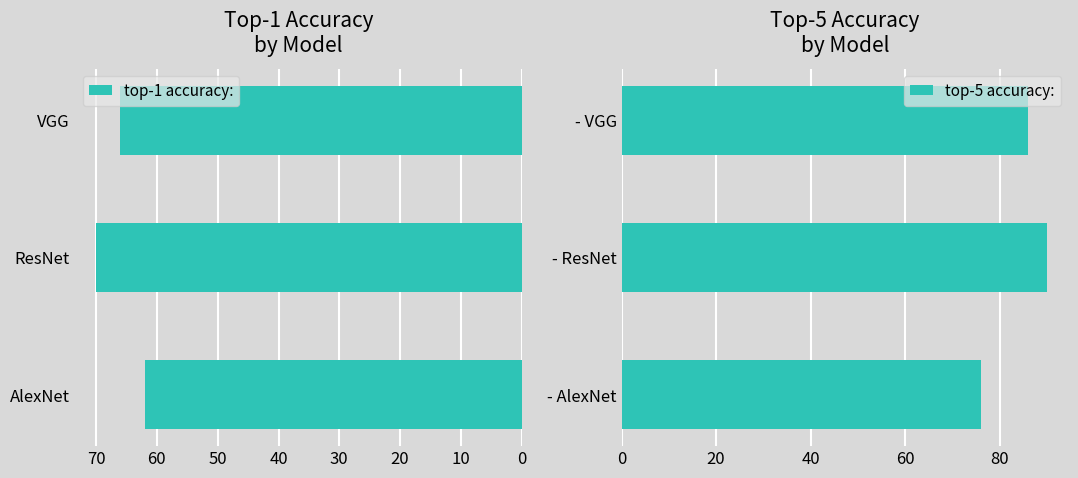

Is it true that top-1 accuracy: equals 62 at AlexNet?

True